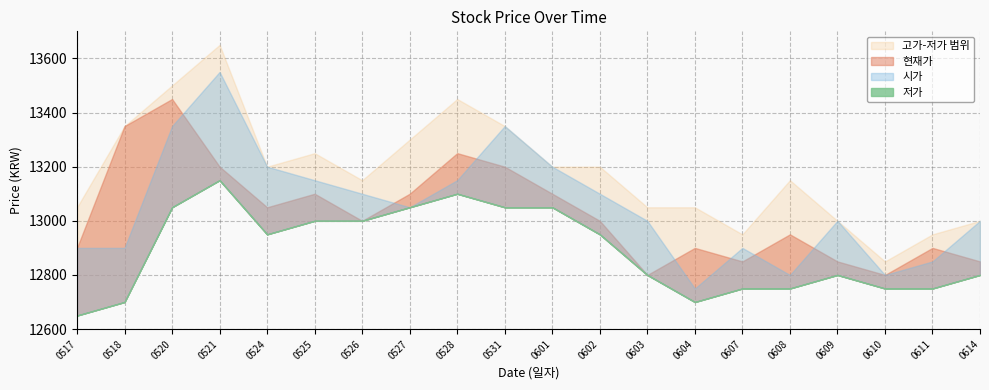

What is the value of the 고가 point at the 4th from the left?

13650